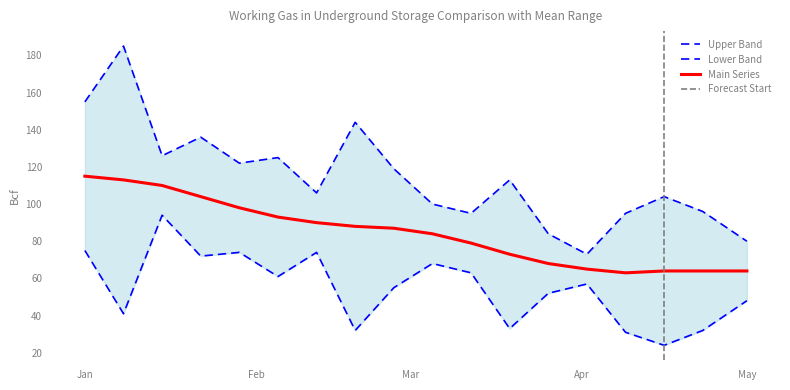

What is the highest value of the Main Series series?

115